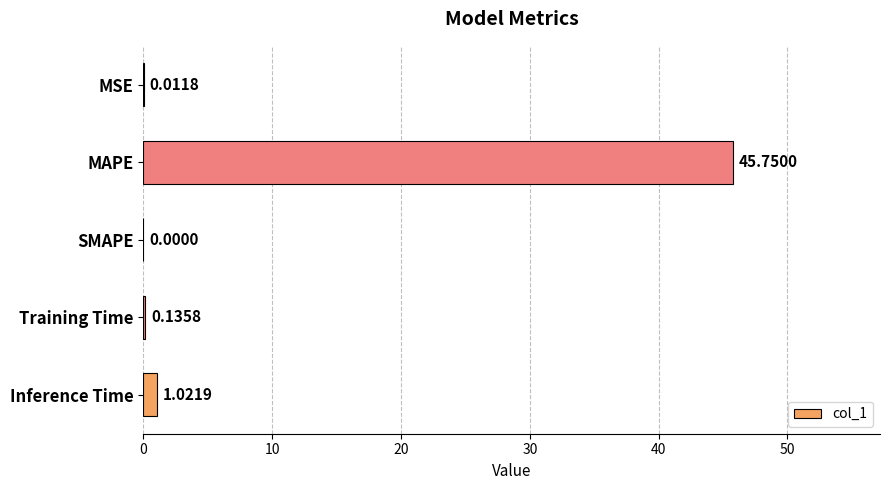

Where is the data nearest to the value 22?

Inference Time